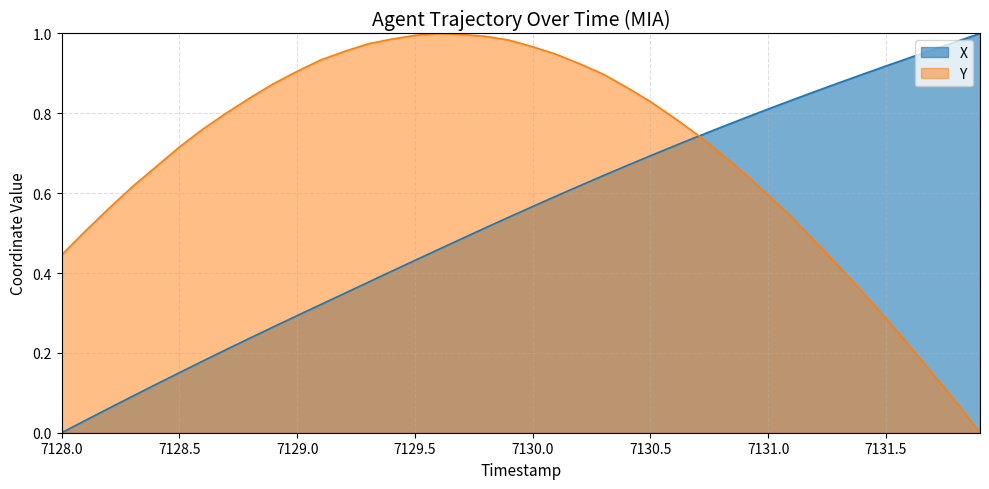

What is the total value across all series at 7129.3?

1.4